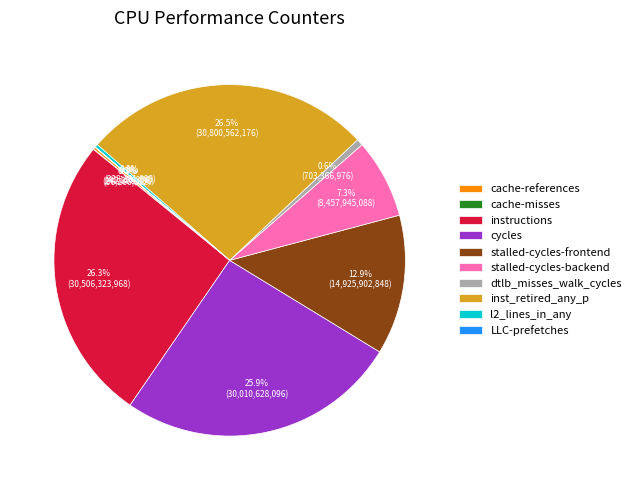

To the nearest percent, what percentage of the pie is cycles?

26%